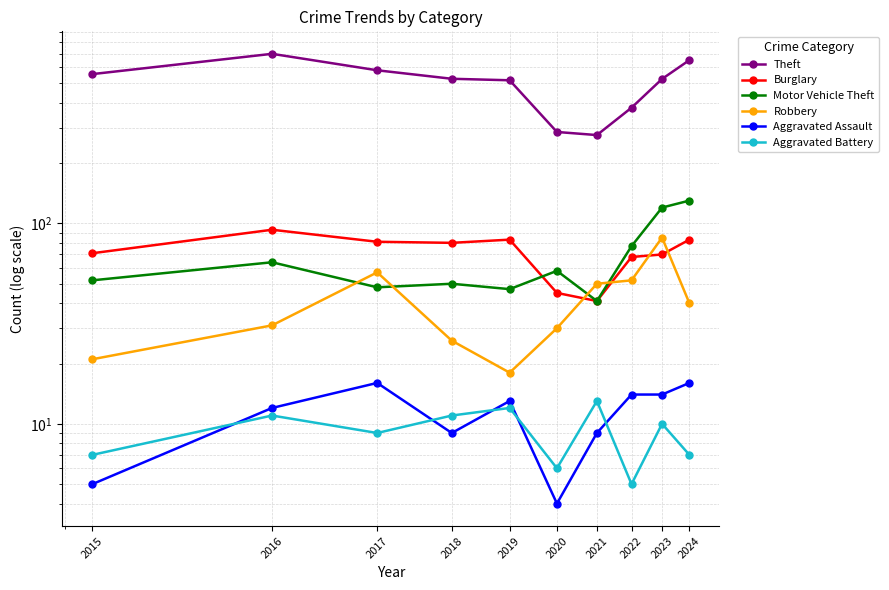

What is the highest value of the Aggravated Battery series?

13